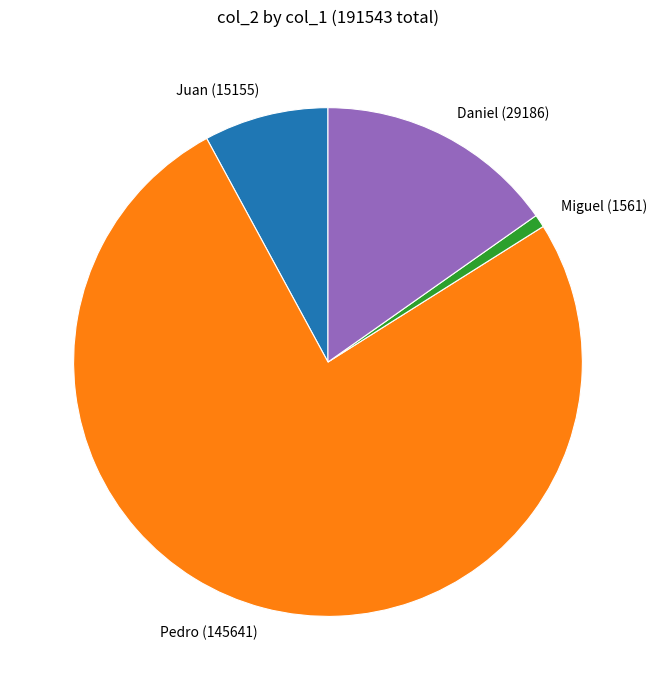

Which slice is the largest?

Pedro